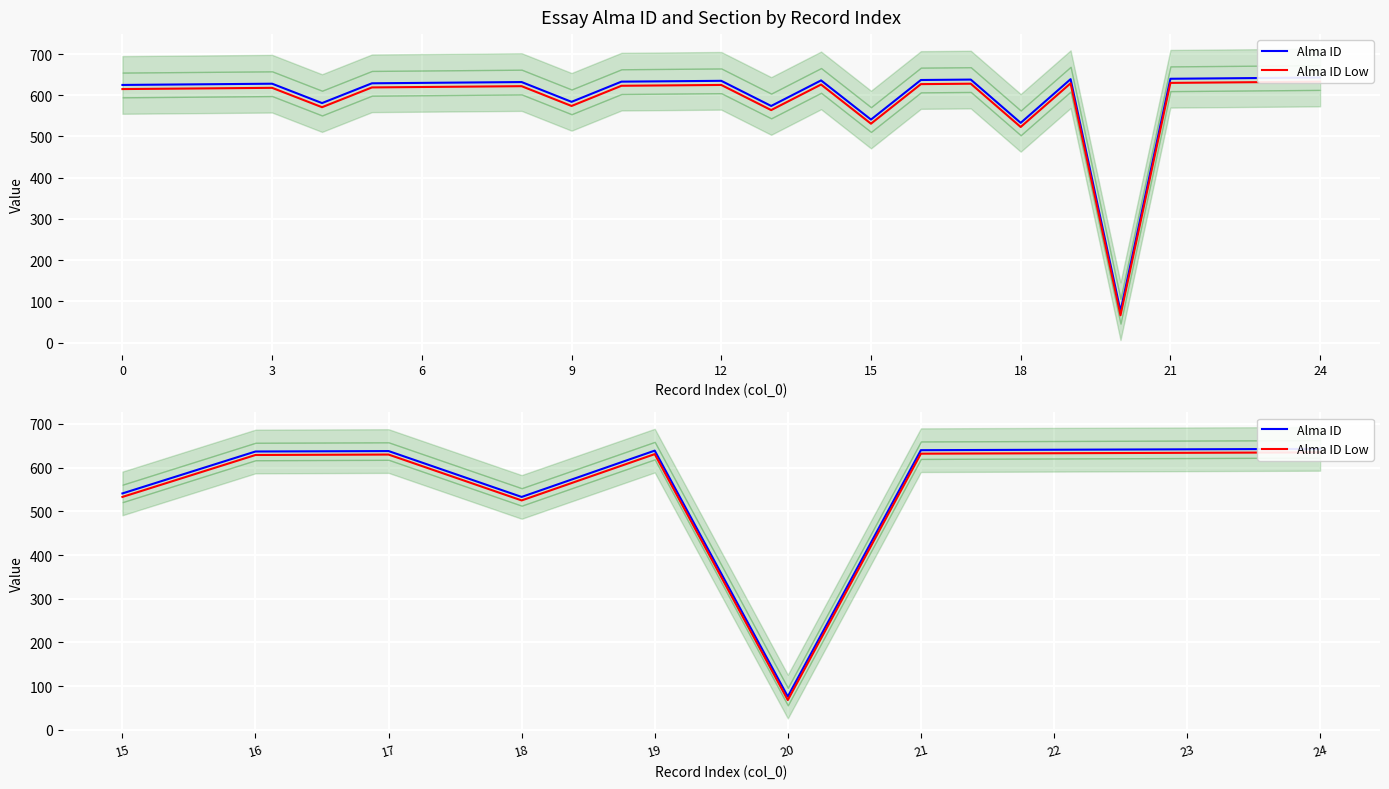

True or false: Alma ID and Alma ID Low intersect in this chart.

False